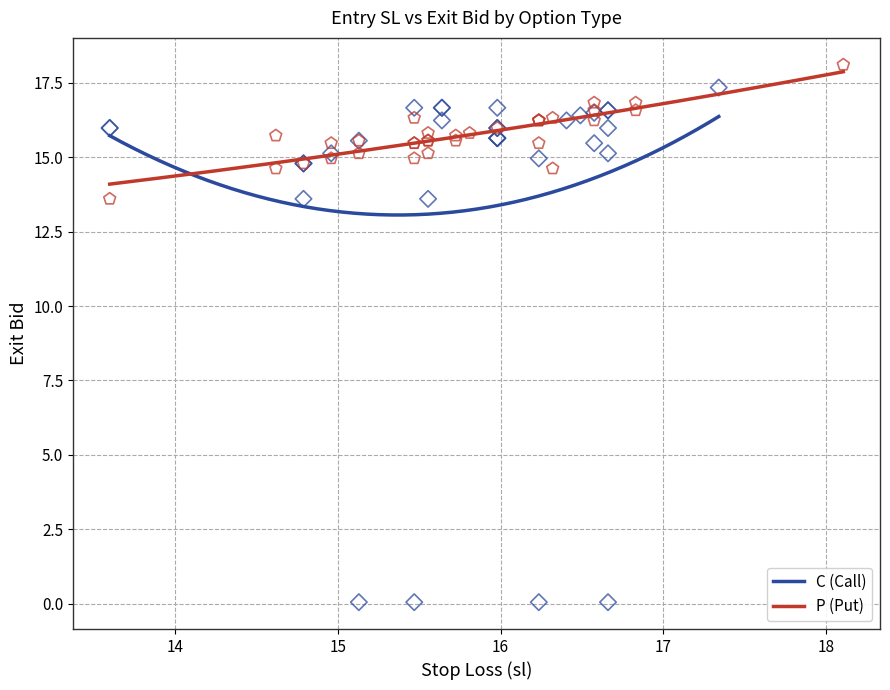

What are all the series names shown in the legend?

C (Call), P (Put)